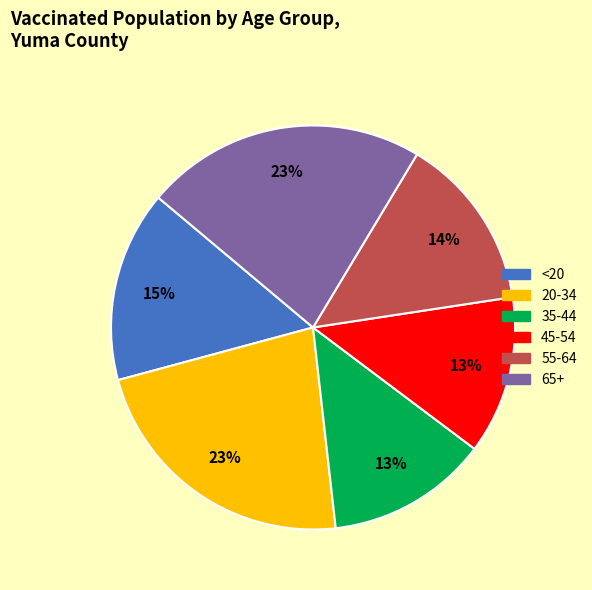

How many slices are in this pie chart?

6